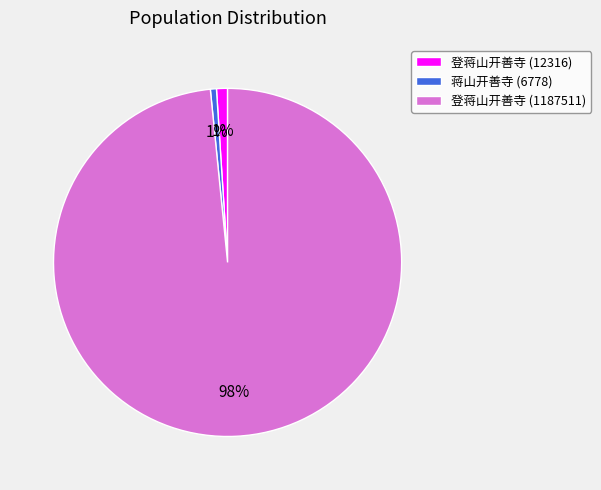

To the nearest percent, what percentage of the pie is 登蒋山开善寺 (12316)?

1%